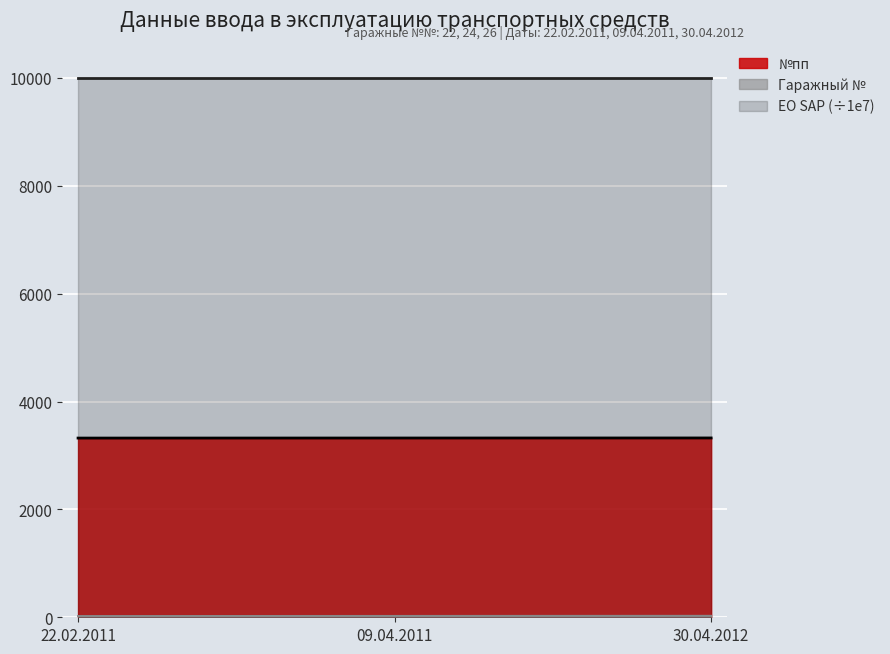

List the series in order of their overall mean, lowest first.

Гаражный №, №пп, ЕО SAP